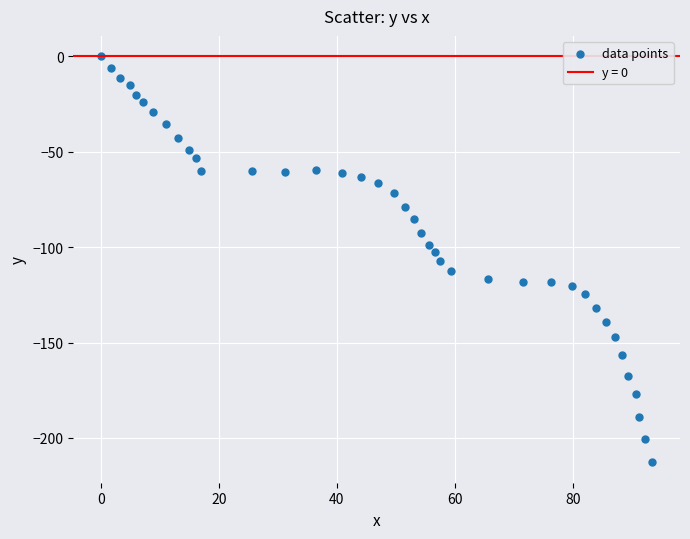

What is the range of Y values (max minus min)?

212.8